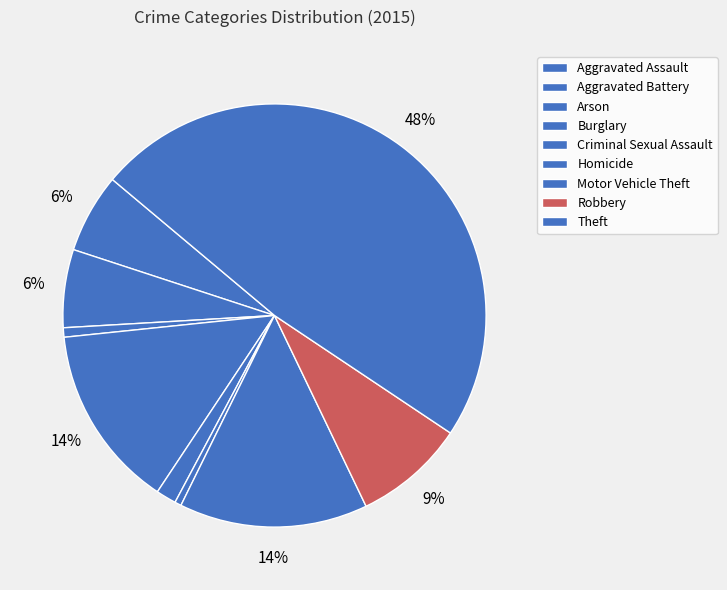

Do Aggravated Assault and Aggravated Battery together represent more than half of the pie?

No